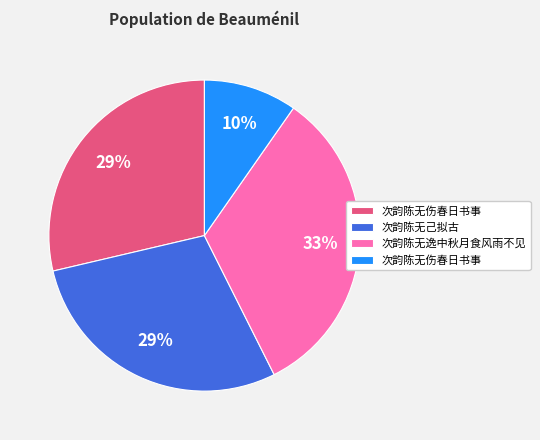

Does any single category account for the majority?

No